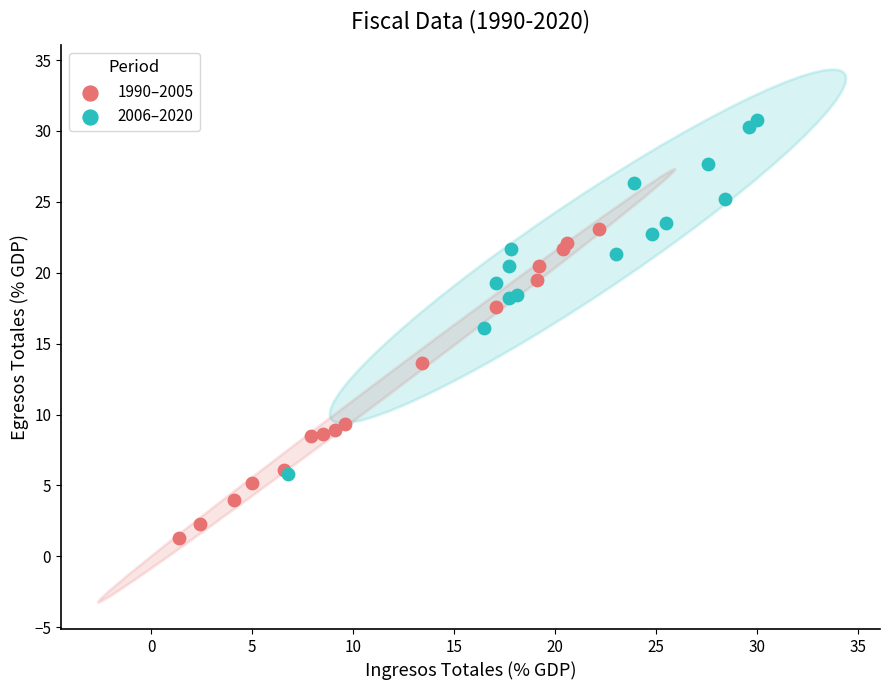

Which series contains the highest Y value?

2006–2020